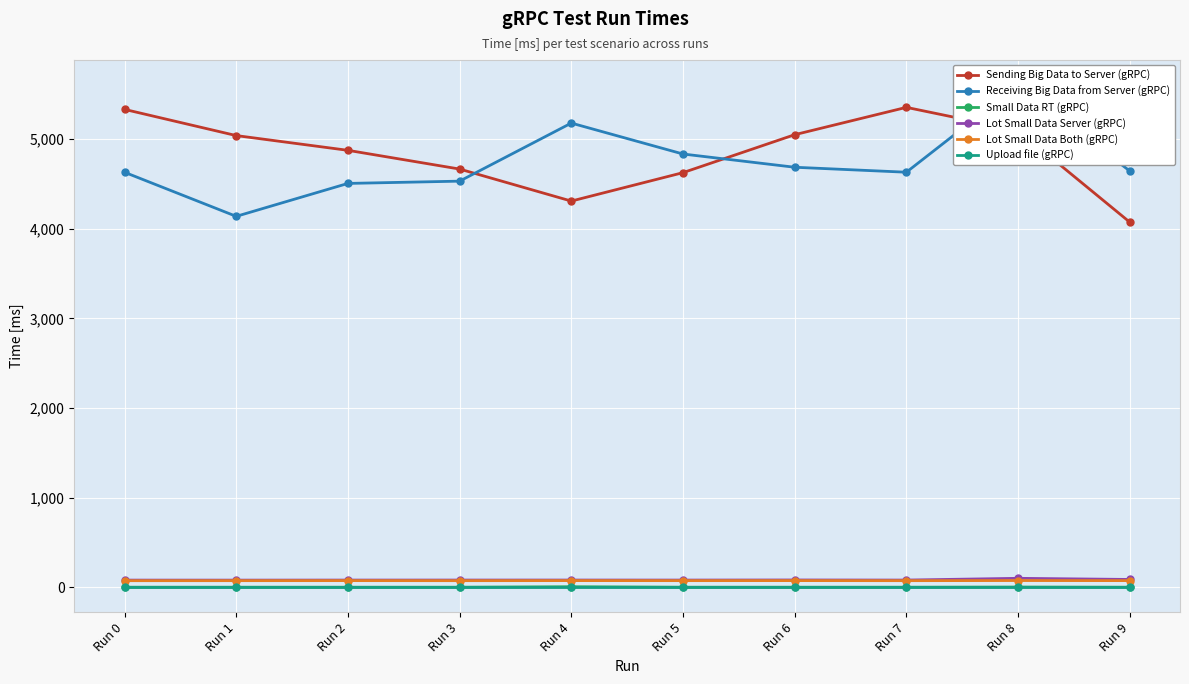

Which series changed the most between Run 0 and Run 5?

Sending Big Data to Server (gRPC)